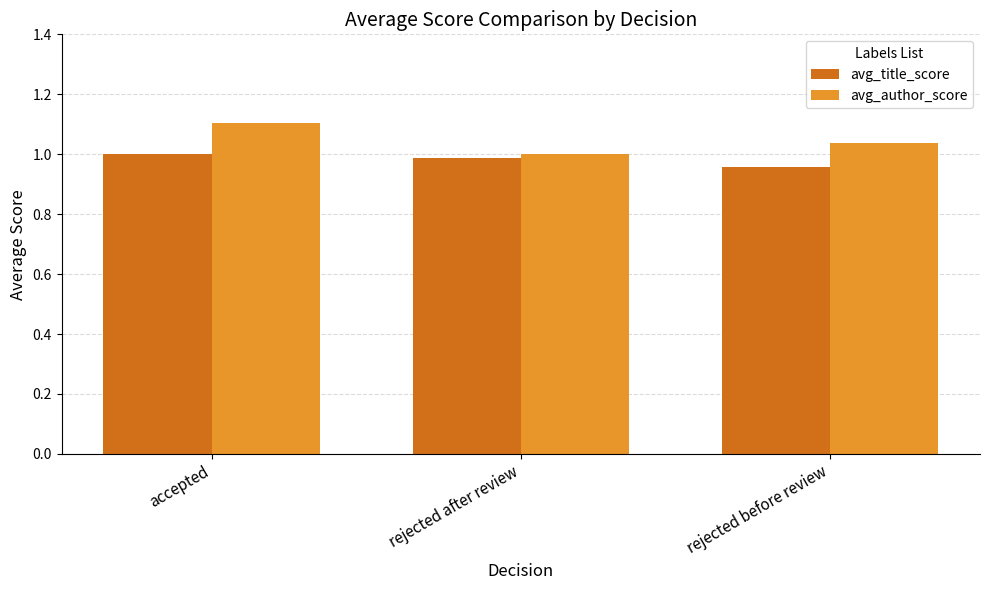

Which series has the widest spread of values?

avg_author_score